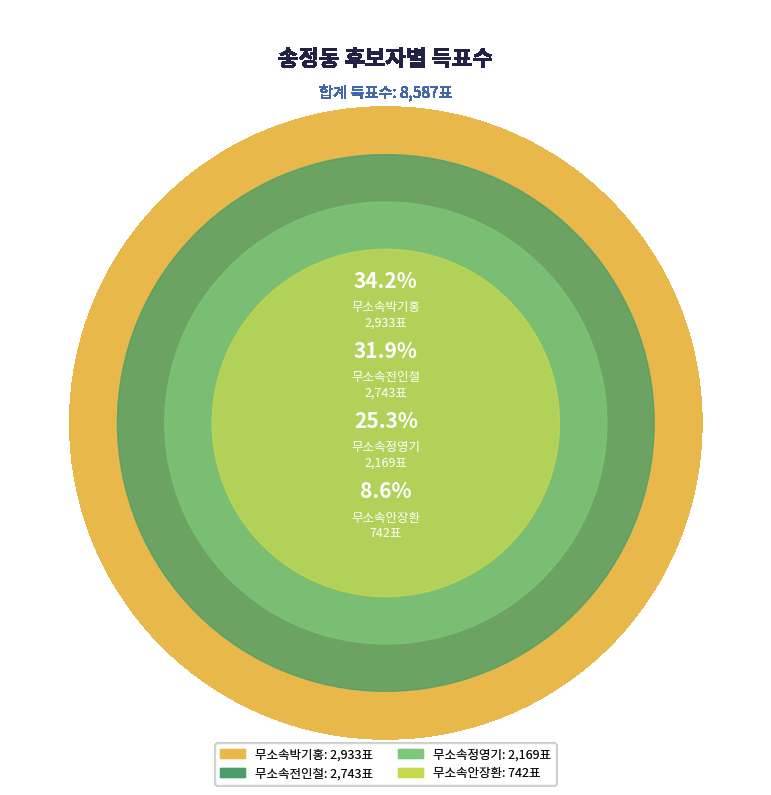

Count the number of slices in the pie.

4